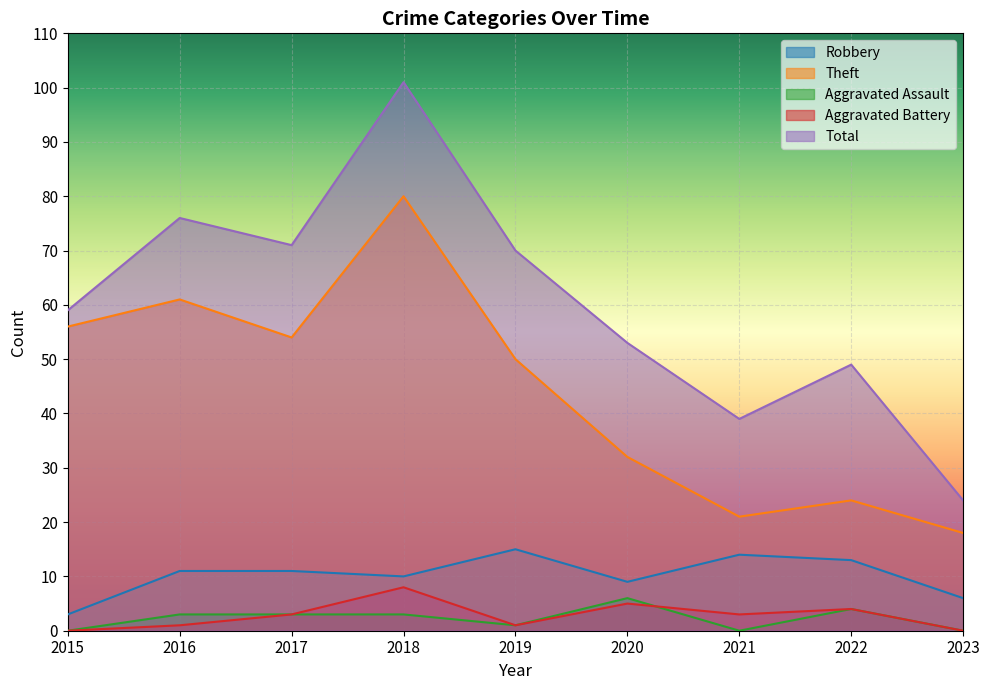

Reading left to right, what are all the values shown in this chart?

Robbery: 3	11	11	10	15	9	14	13	6
Theft: 56	61	54	80	50	32	21	24	18
Aggravated Assault: 0	3	3	3	1	6	0	4	0
Aggravated Battery: 0	1	3	8	1	5	3	4	0
Total: 59	76	71	101	70	53	39	49	24